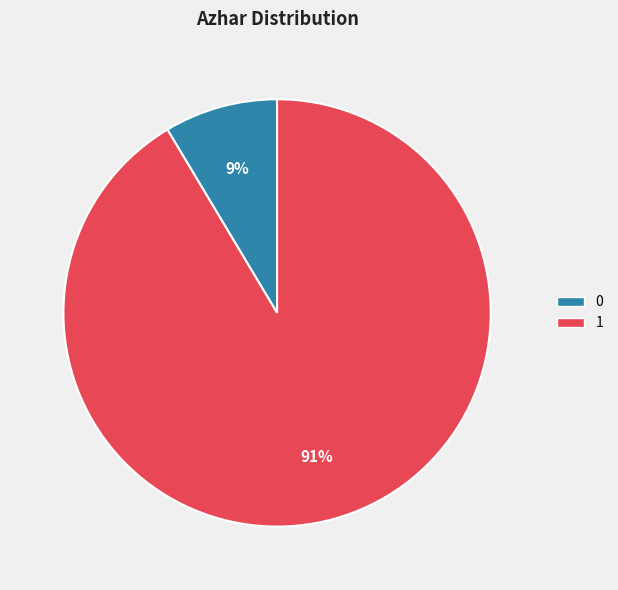

To the nearest percent, what percentage of the pie is 0?

9%